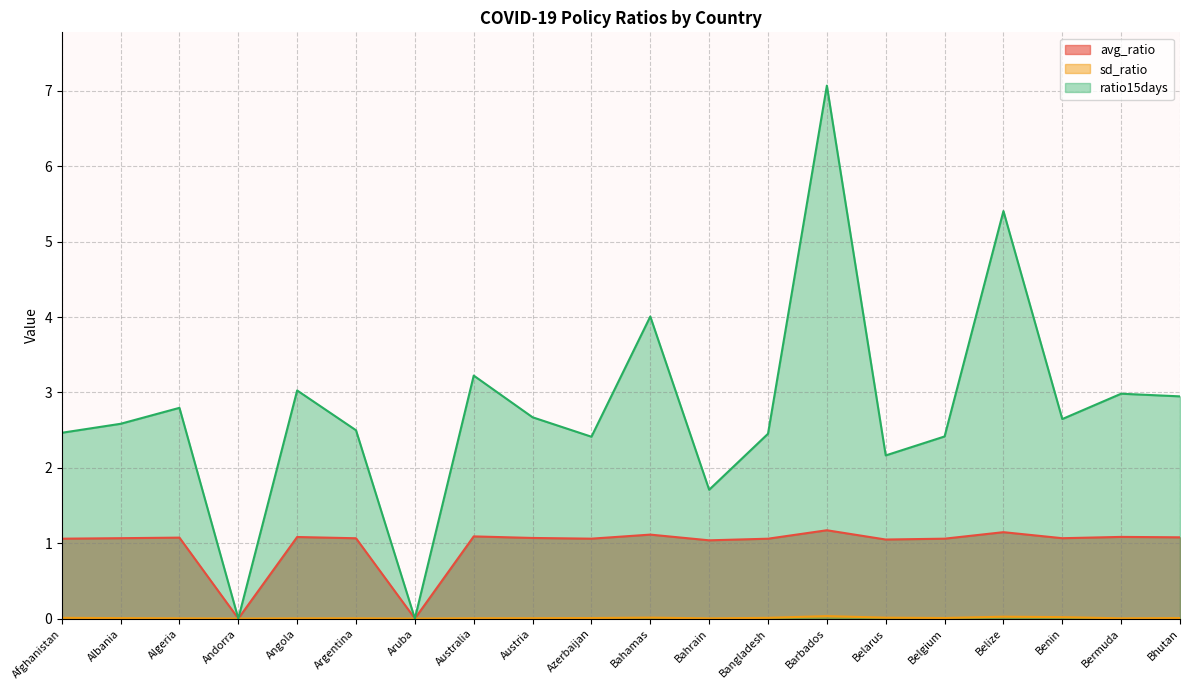

True or false: sd_ratio has a value of 0.0 at Argentina.

False